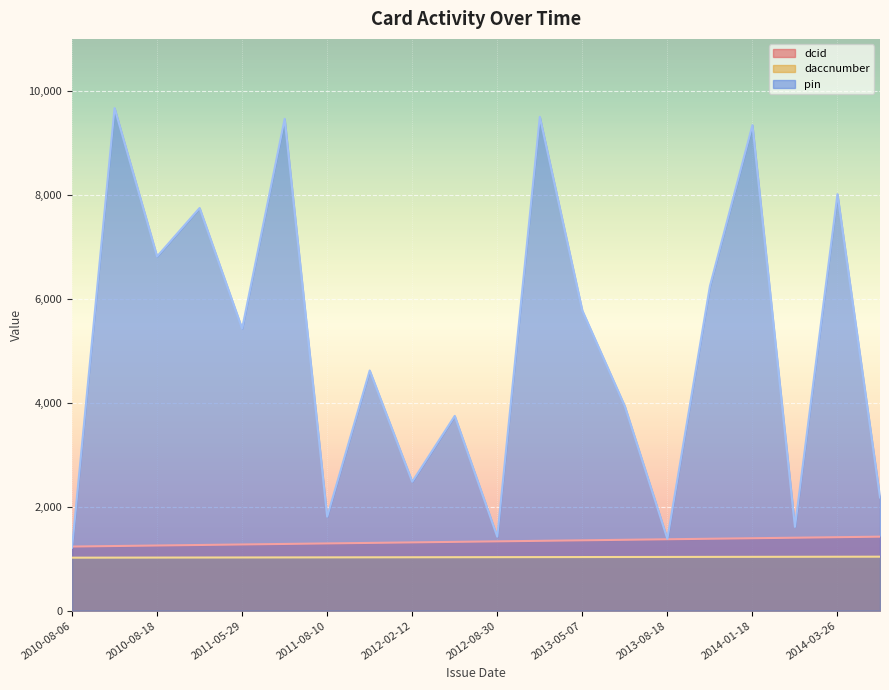

What is the smallest value displayed?

1020